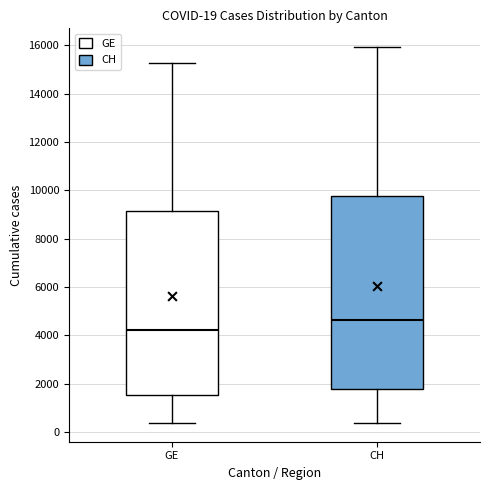

Which box has the highest median line?

CH